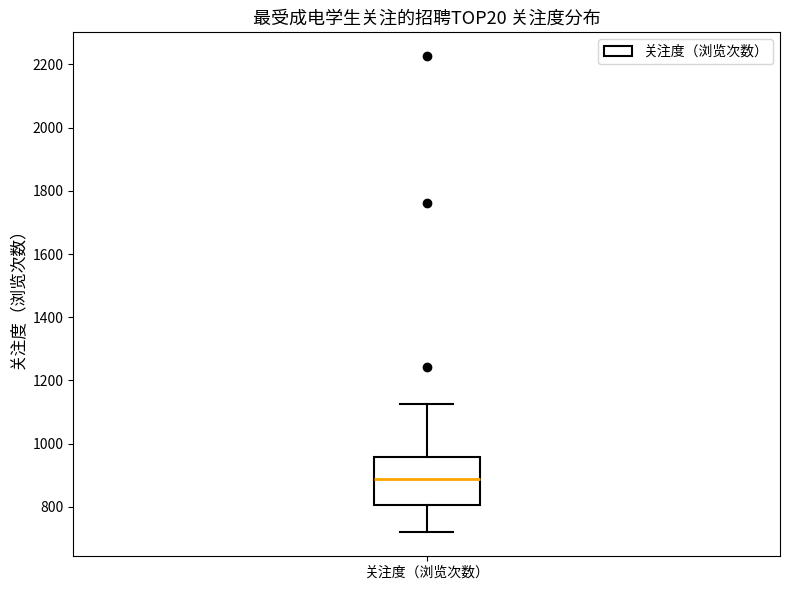

Where is the lower edge of the box for 关注度（浏览次数） on the y-axis? The values are not printed on the chart, so give them approximately, as read against the axis.

800